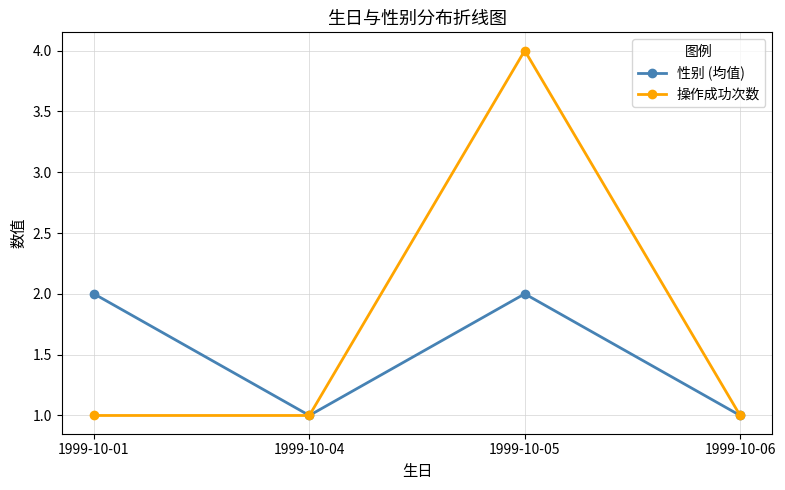

List the series in order of their peak value, lowest first.

性别 (均值), 操作成功次数